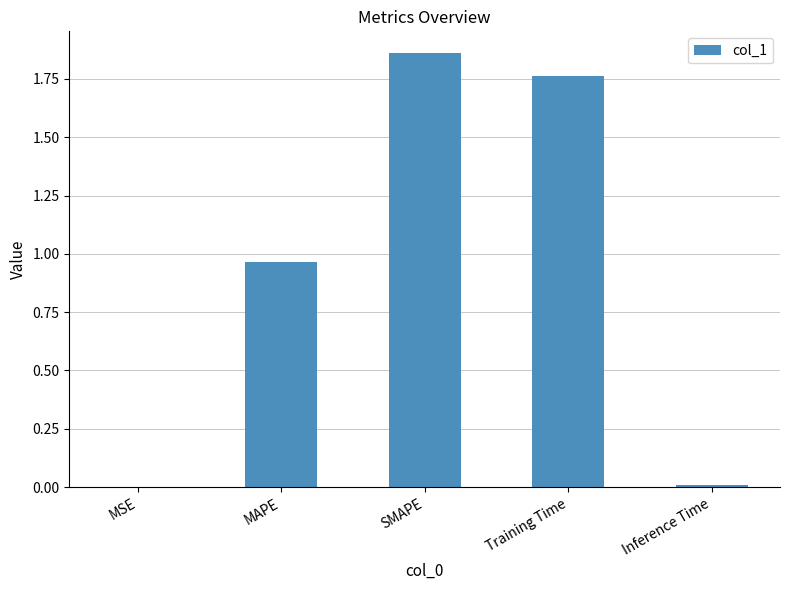

What is the change in value from MAPE to SMAPE?

+0.9